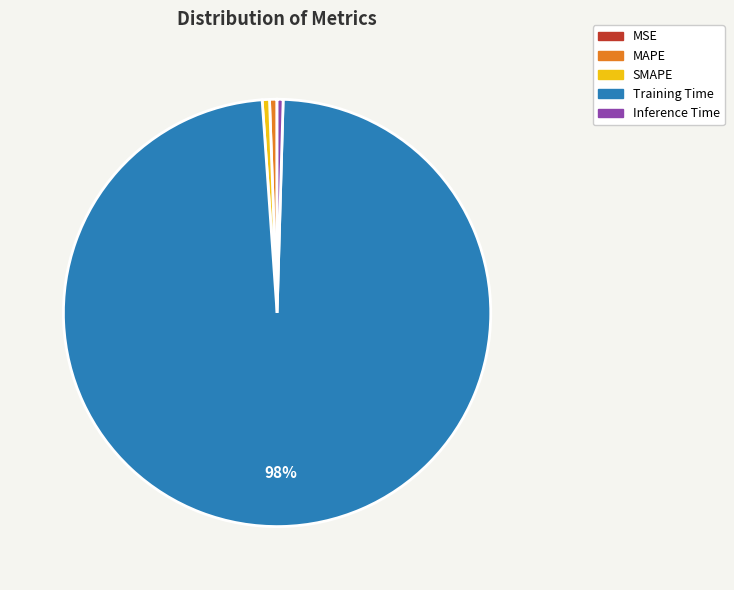

Is it true that MAPE is 10% of the pie?

False